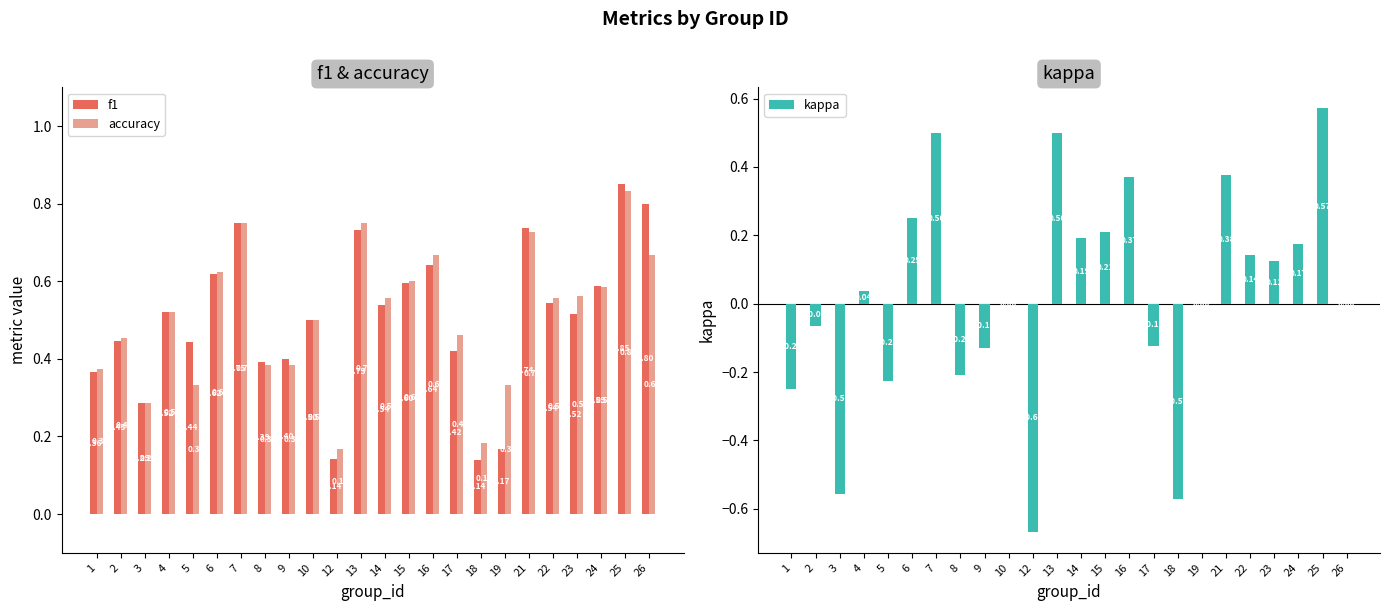

What are all the series names shown in the legend?

f1, accuracy, kappa